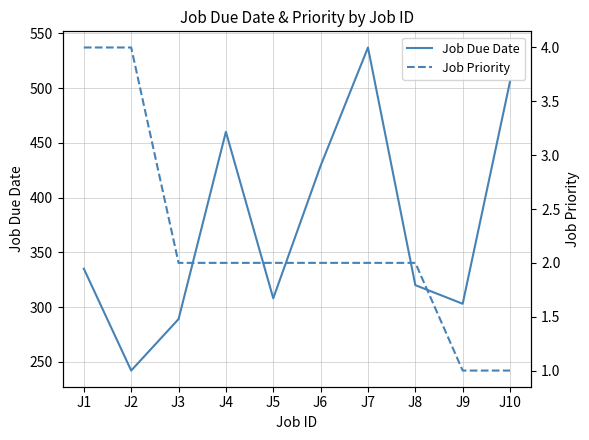

List the series in order of their overall mean, highest first.

Job Due Date, Job Priority